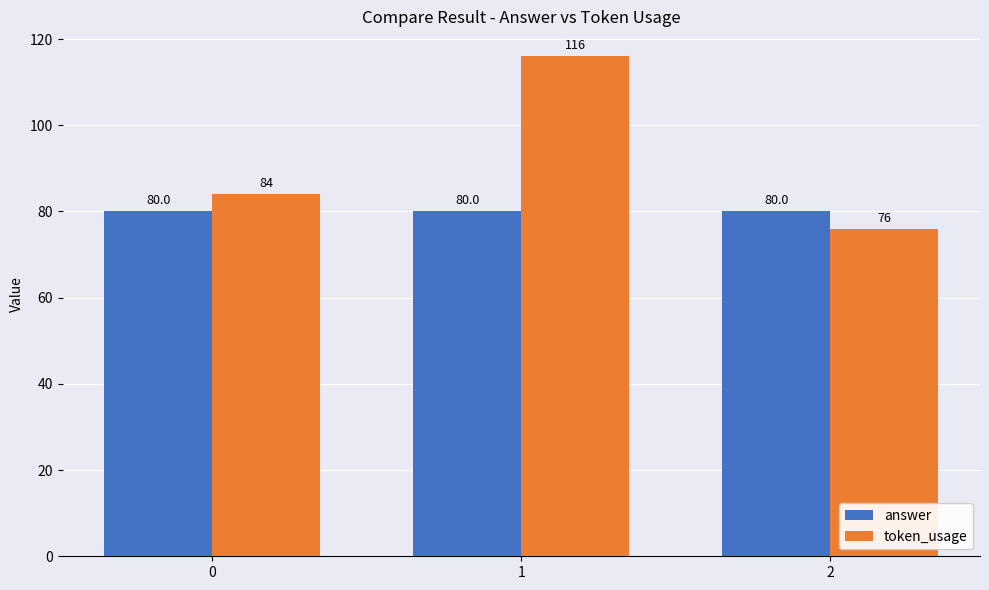

Reading left to right, what are all the values shown in this chart?

answer: 0=80	1=80	2=80
token_usage: 0=84	1=116	2=76